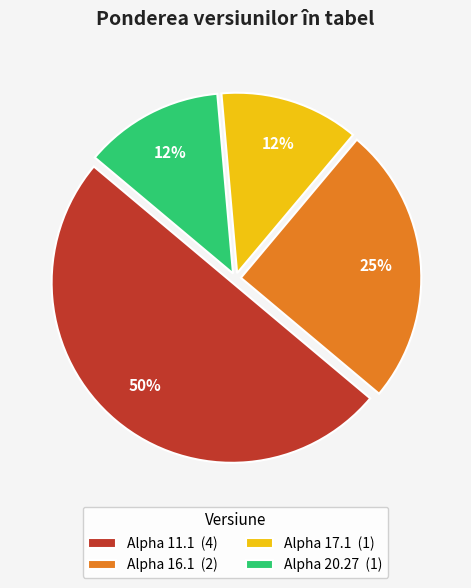

How many segments does this pie chart have?

4